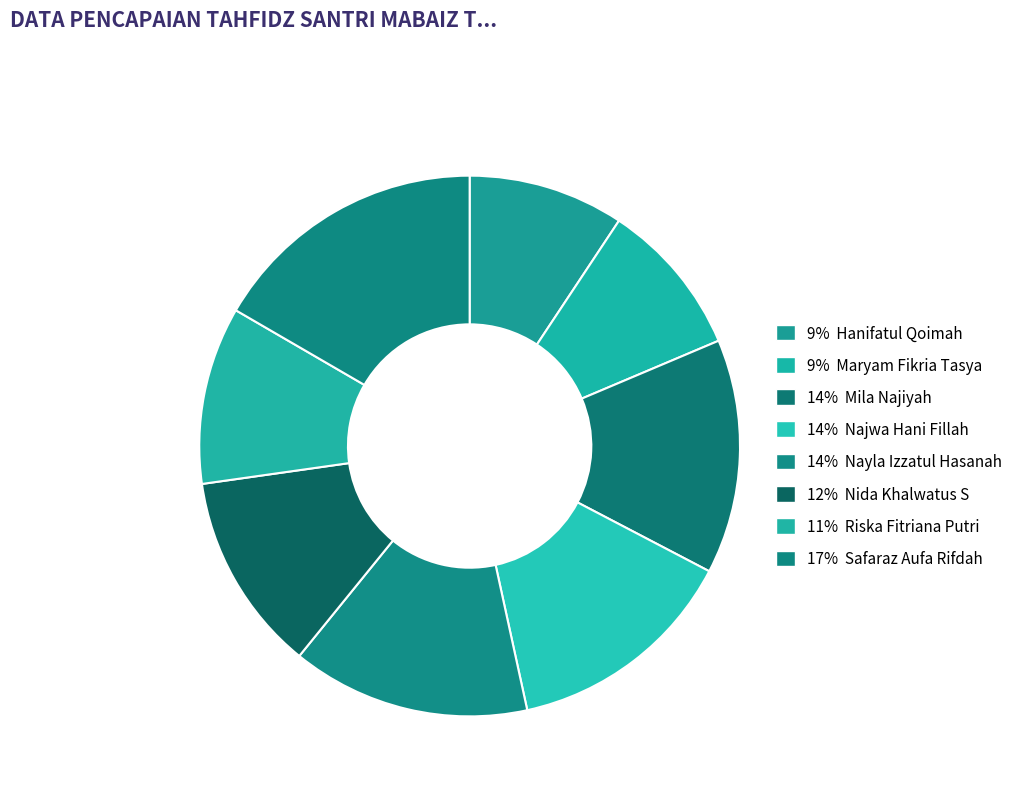

Which slice is the smallest?

Hanifatul Qoimah